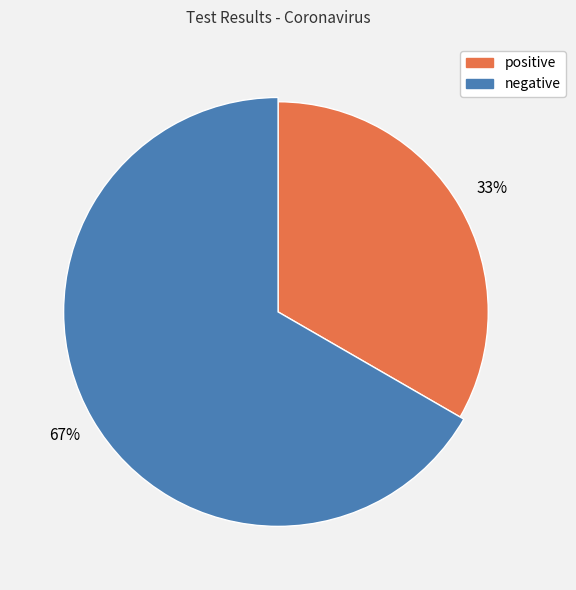

Which slice is the smallest?

positive